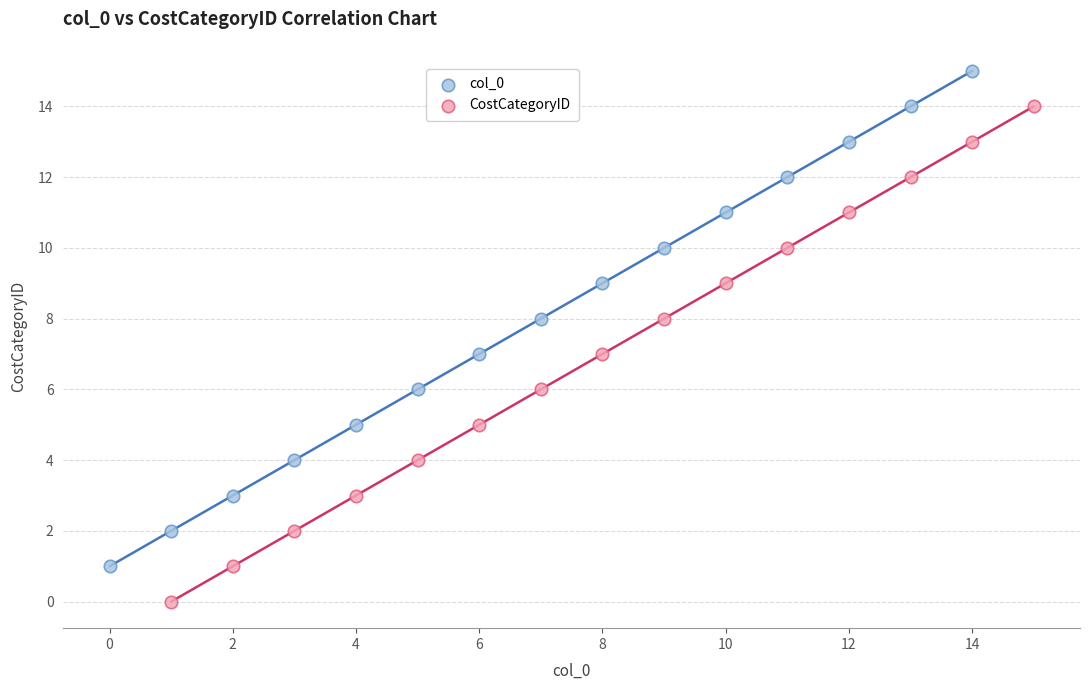

Which series reaches the minimum Y coordinate?

CostCategoryID